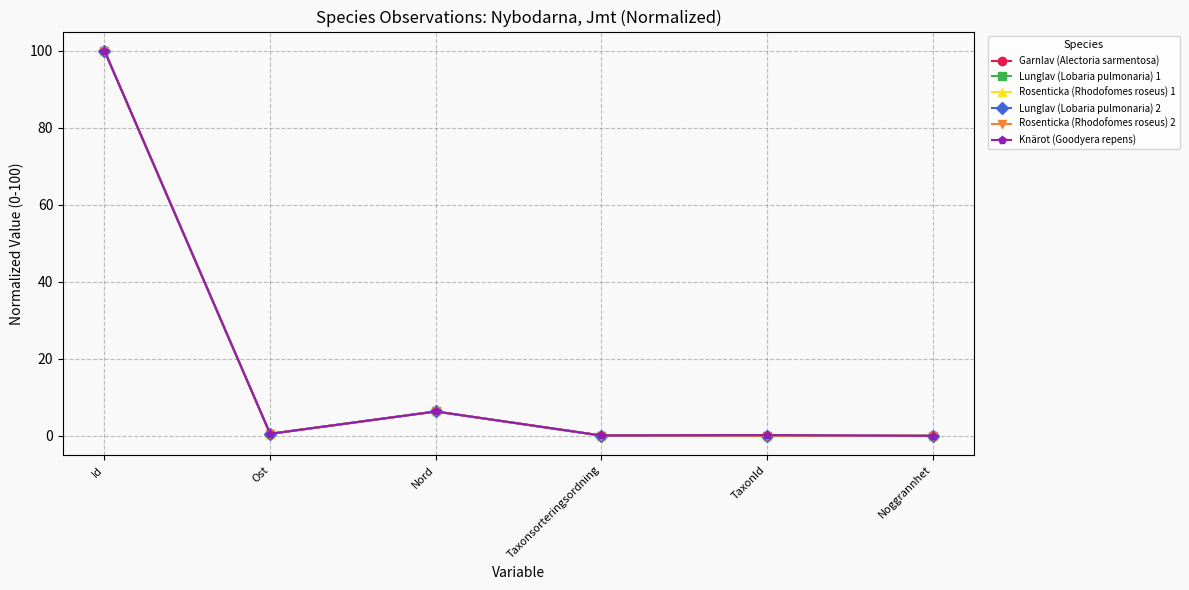

The Rosenticka (Rhodofomes roseus) 1 series shows 0.0 at TaxonId. True or false?

True